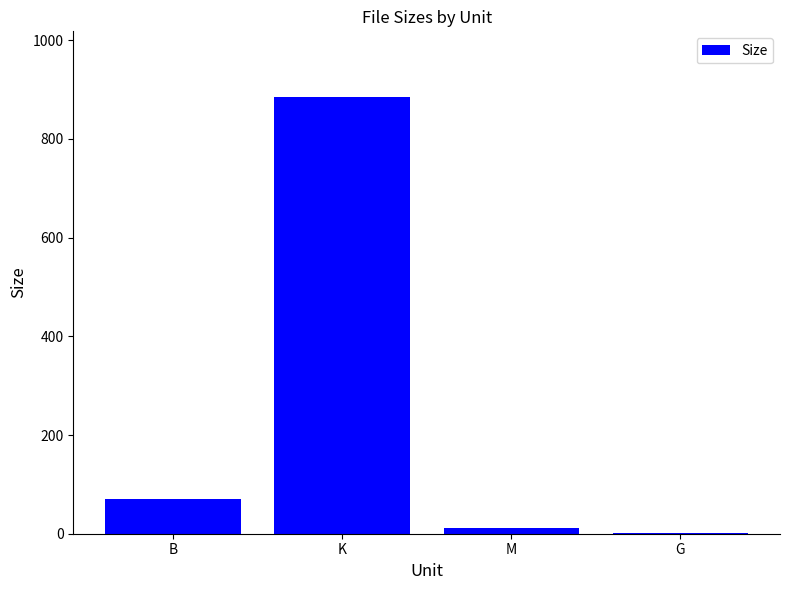

What is the sum of all values?

969.5